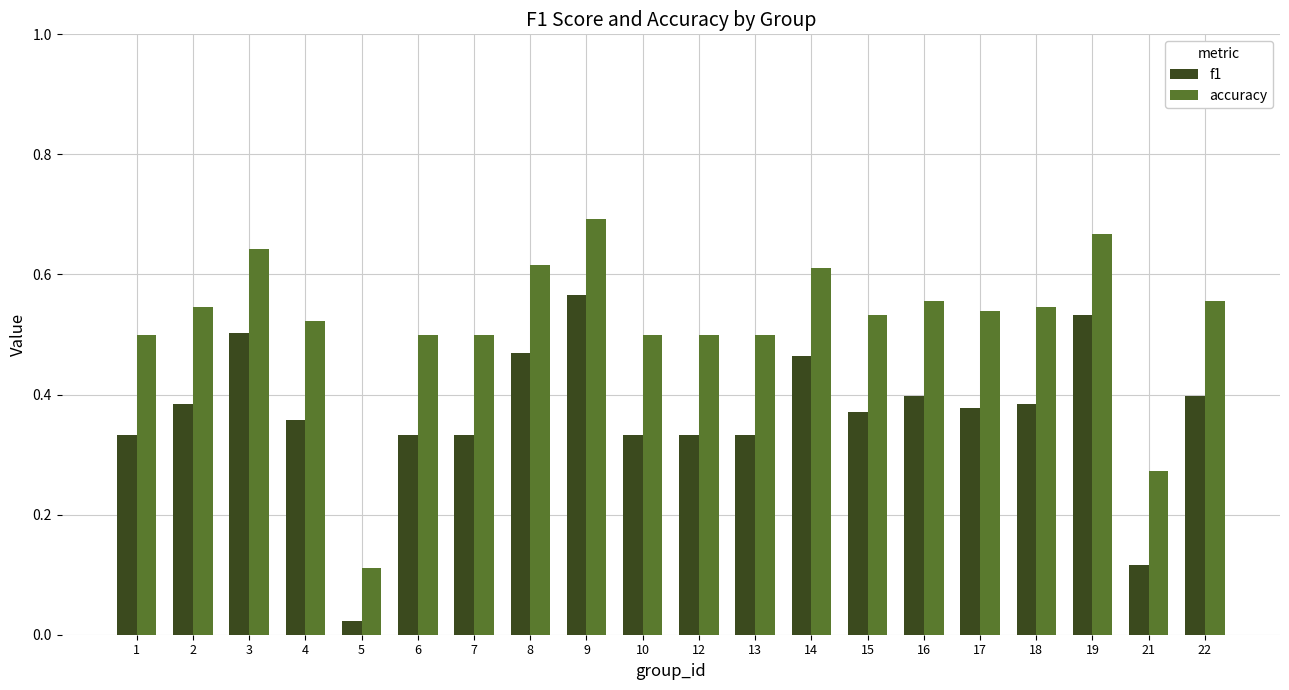

At which label does f1 reach its minimum?

5